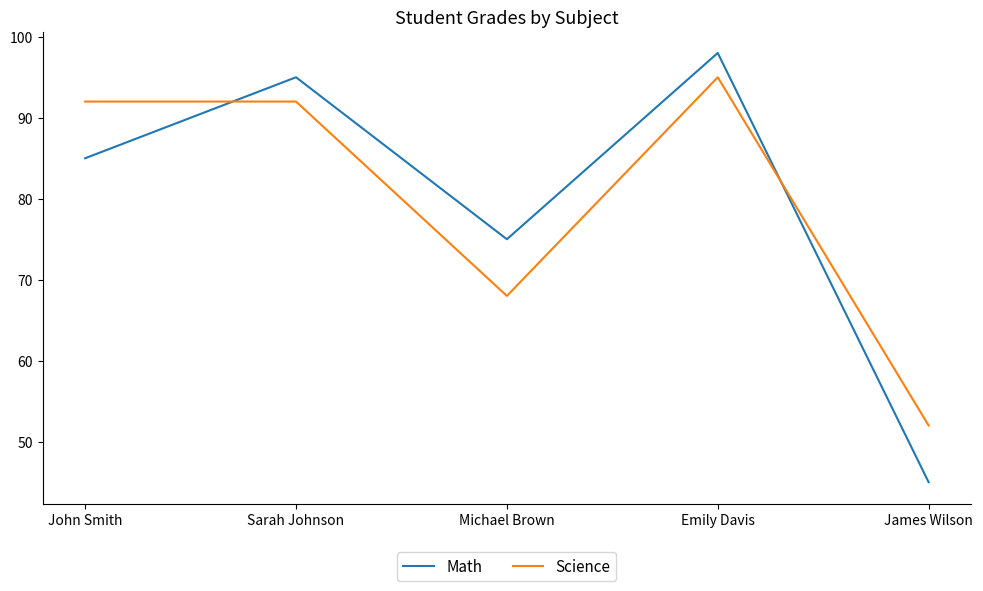

True or false: Science and Math intersect in this chart.

True